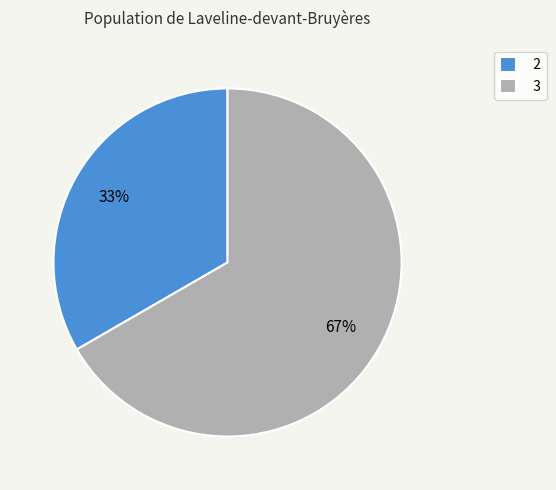

To the nearest percent, what portion does 3 represent?

67%